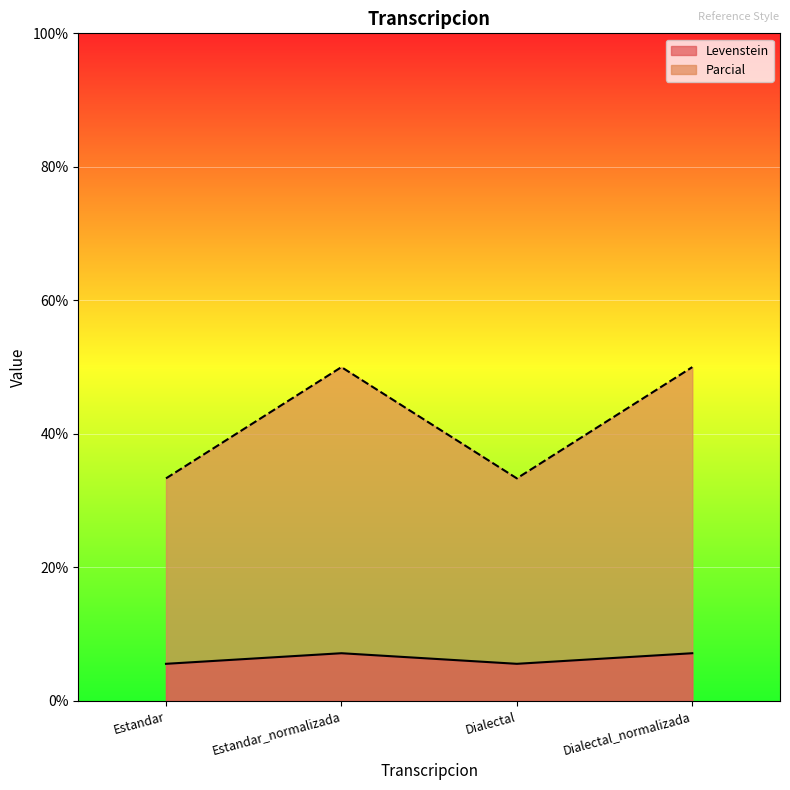

Where is Parcial nearest to the value 41?

Estandar